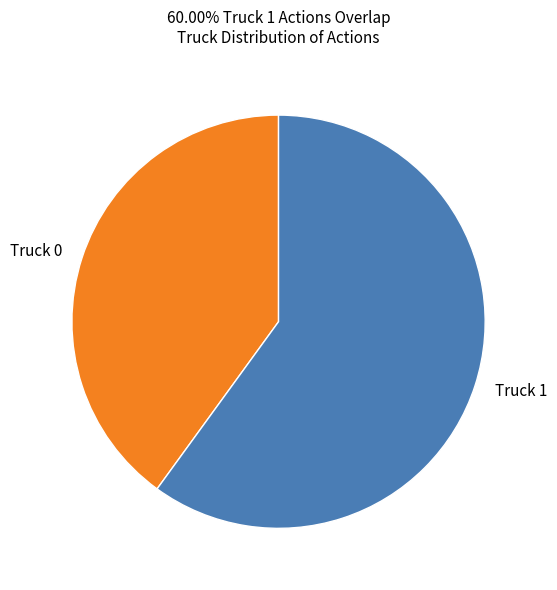

Which category accounts for the majority?

Truck 1